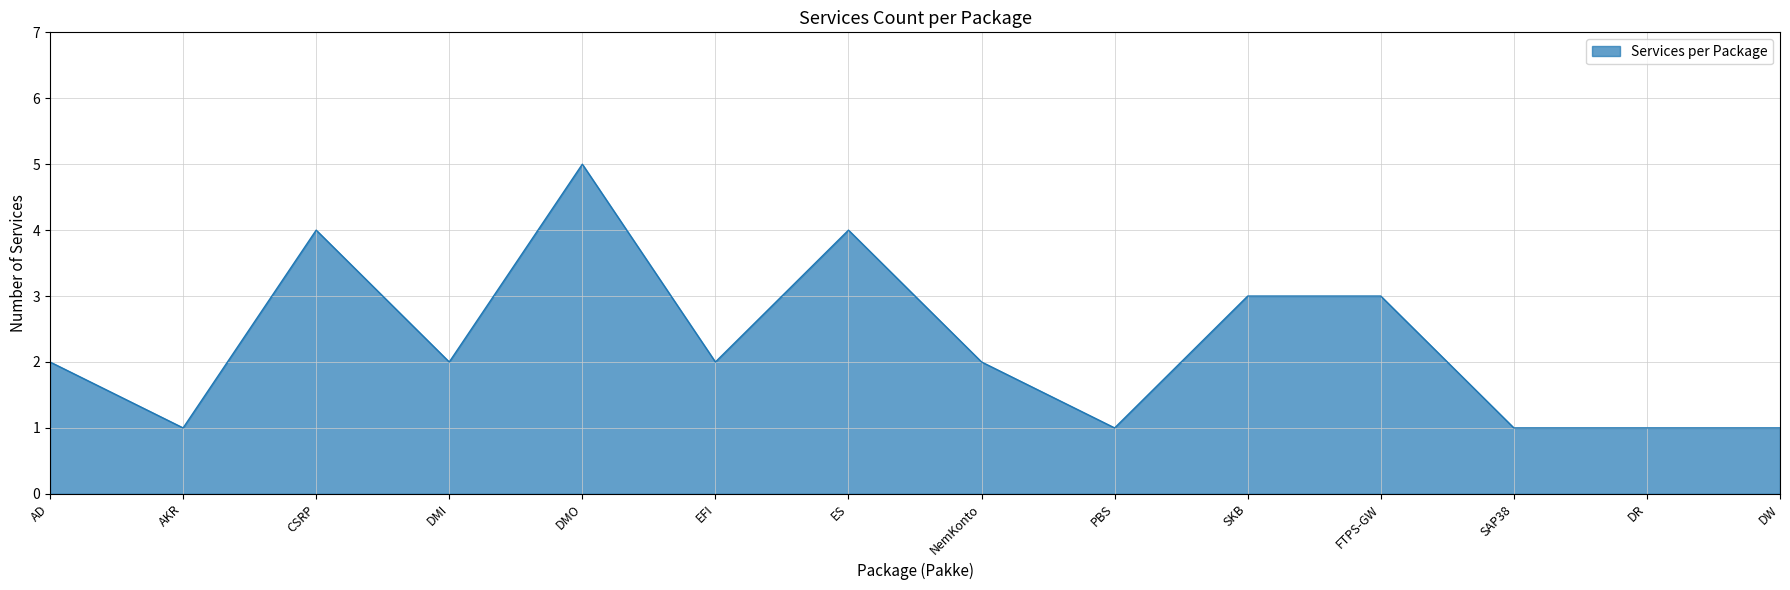

How many lines are shown in the chart?

1